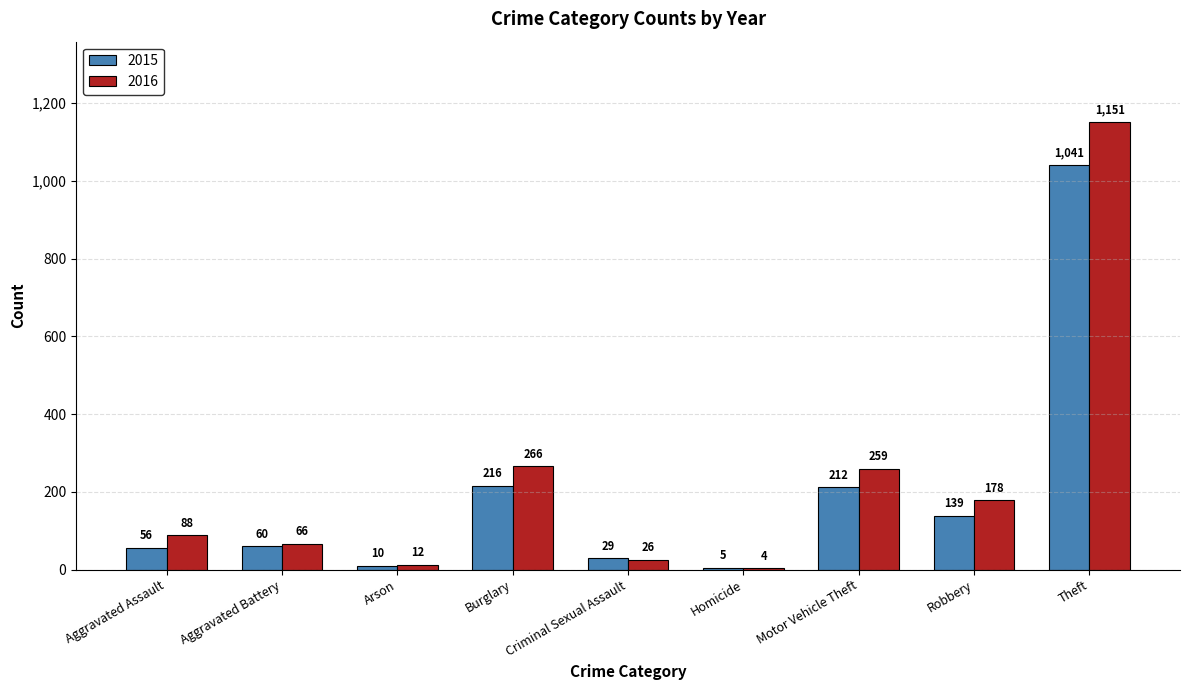

What is the maximum value for 2015?

1041